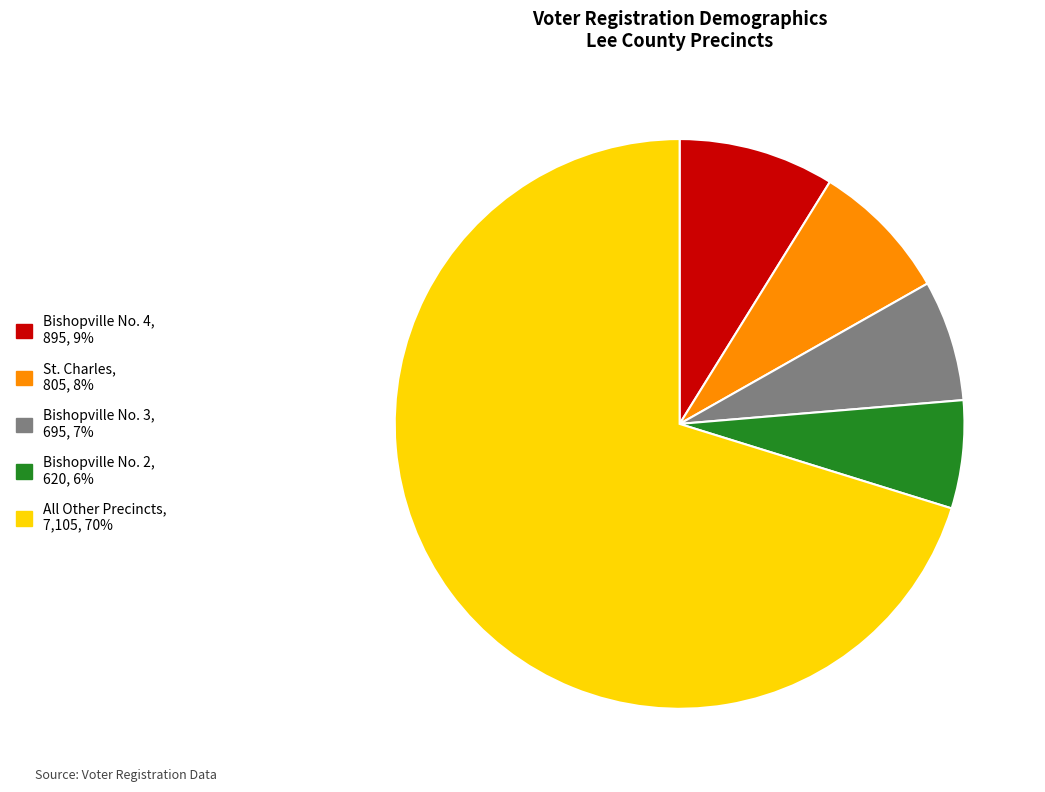

Does any single category account for the majority?

Yes